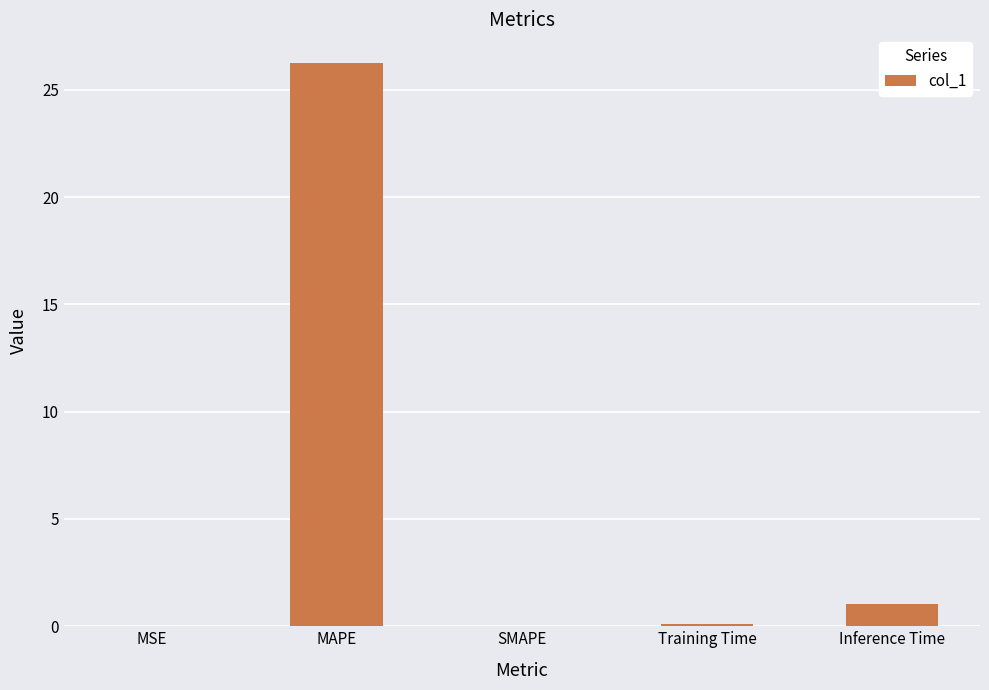

How many data points does each series have?

5